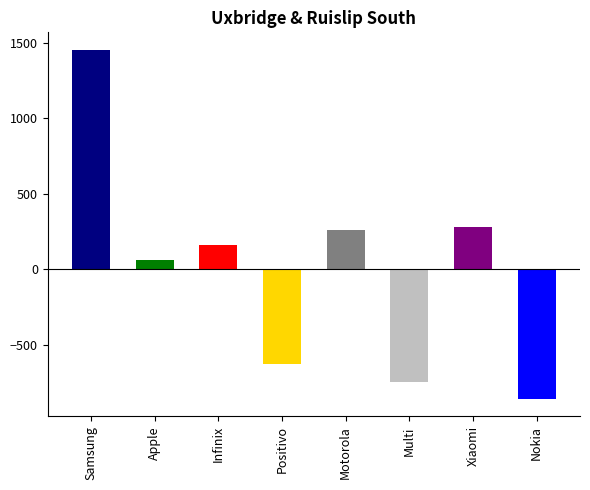

What is the greatest value displayed?

1452.6